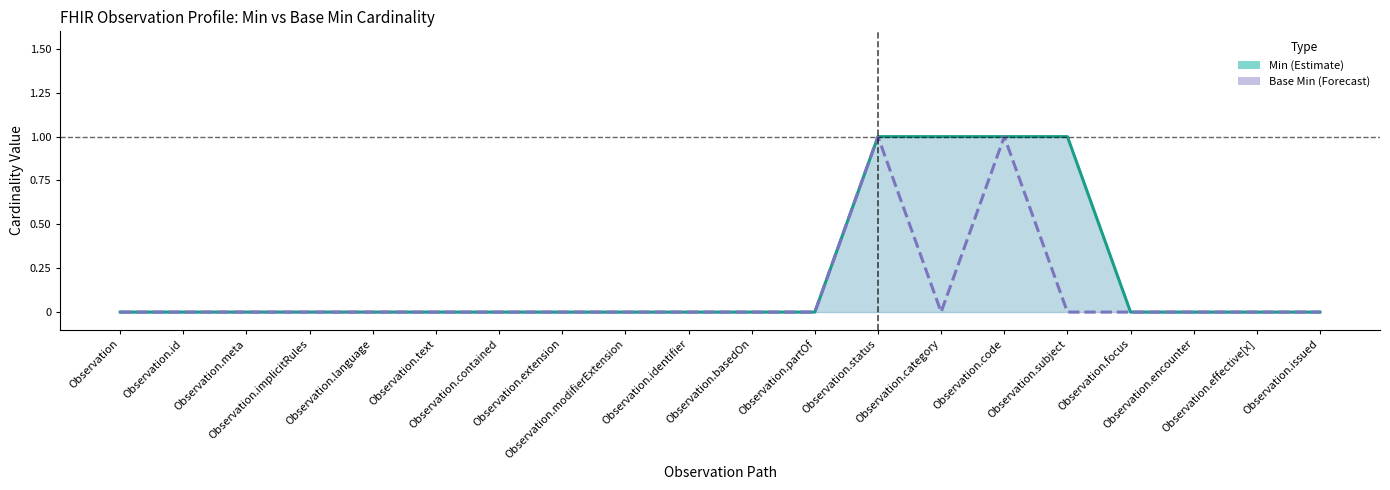

Does the chart have visible grid lines?

No